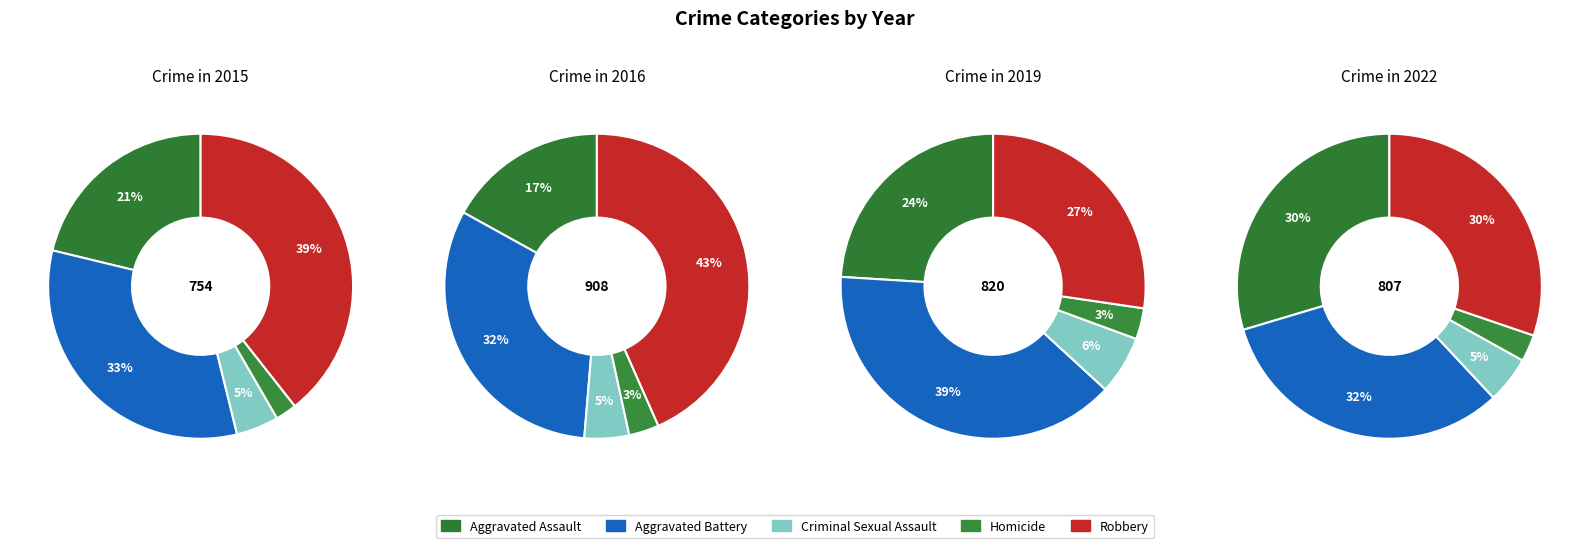

Rank the categories by value from lowest to highest.

Homicide, Criminal Sexual Assault, Aggravated Assault, Aggravated Battery, Robbery